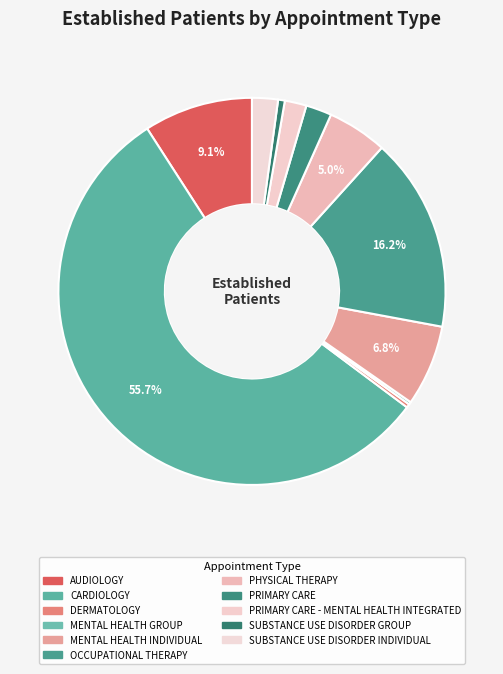

How many slices are in this pie chart?

11